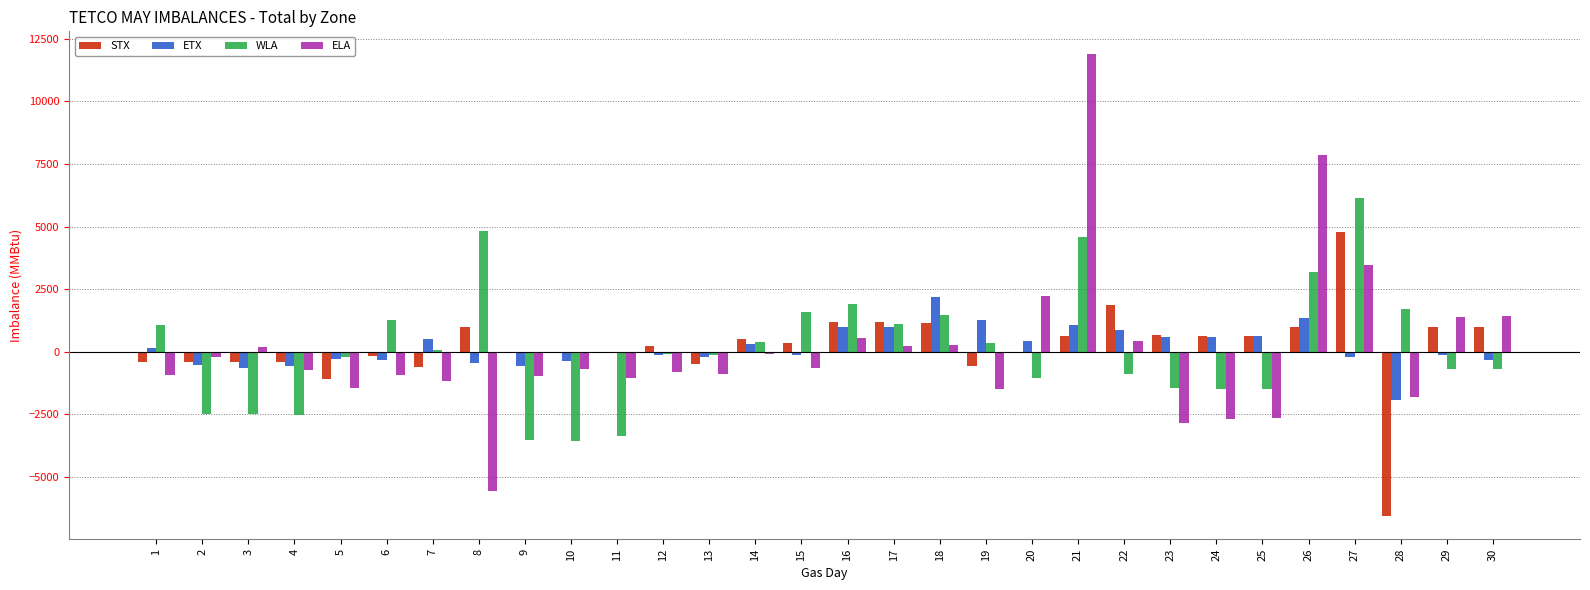

Which series changed the most between 3 and 15?

WLA